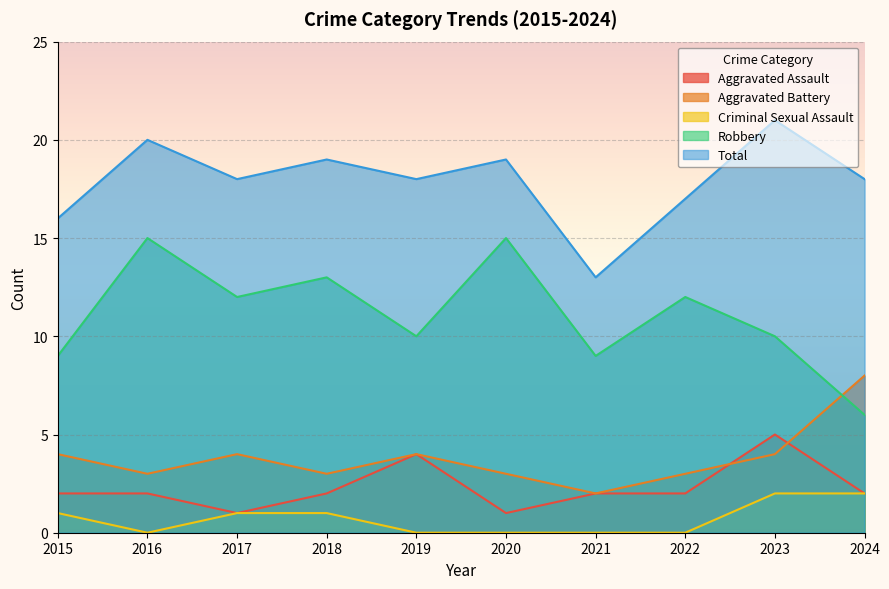

In Robbery, how many points are lower than both neighbors (excluding endpoints)?

3